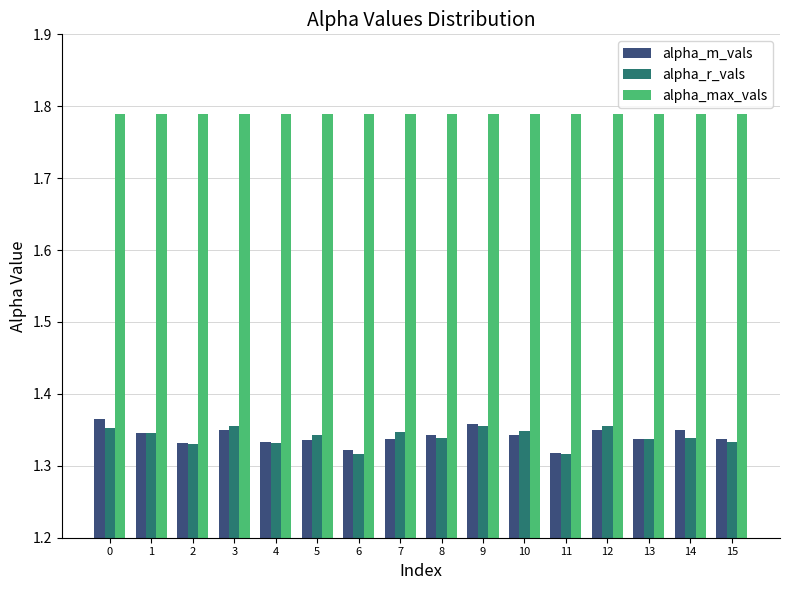

True or false: alpha_m_vals has a value of 0.8 at 9.

False